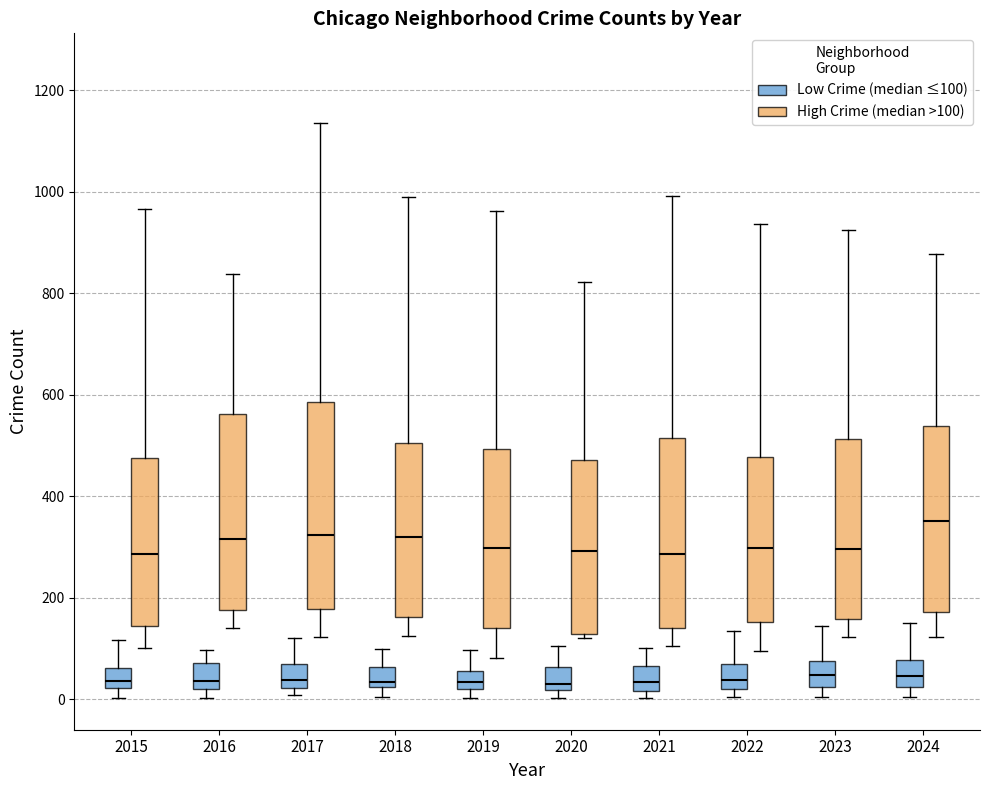

Reading left to right, transcribe this box plot: for each box, give where its median line is, the range the box spans, and where its two whiskers end, as read against the y-axis. The values are not printed on the chart, so give them approximately, as read against the axis.

2015 (Low Crime (median ≤100)): median 40, box 20 to 60, whiskers 0 to 120
2015 (High Crime (median >100)): median 280, box 140 to 480, whiskers 100 to 960
2016 (Low Crime (median ≤100)): median 40, box 20 to 80, whiskers 0 to 100
2016 (High Crime (median >100)): median 320, box 180 to 560, whiskers 140 to 840
2017 (Low Crime (median ≤100)): median 40, box 20 to 60, whiskers 0 to 120
2017 (High Crime (median >100)): median 320, box 180 to 580, whiskers 120 to 1140
2018 (Low Crime (median ≤100)): median 40, box 20 to 60, whiskers 0 to 100
2018 (High Crime (median >100)): median 320, box 160 to 500, whiskers 120 to 1000
2019 (Low Crime (median ≤100)): median 40, box 20 to 60, whiskers 0 to 100
2019 (High Crime (median >100)): median 300, box 140 to 500, whiskers 80 to 960
2020 (Low Crime (median ≤100)): median 40, box 20 to 60, whiskers 0 to 100
2020 (High Crime (median >100)): median 300, box 120 to 480, whiskers 120 (just below the box's lower edge) to 820
2021 (Low Crime (median ≤100)): median 40, box 20 to 60, whiskers 0 to 100
2021 (High Crime (median >100)): median 280, box 140 to 520, whiskers 100 to 1000
2022 (Low Crime (median ≤100)): median 40, box 20 to 60, whiskers 0 to 140
2022 (High Crime (median >100)): median 300, box 160 to 480, whiskers 100 to 940
2023 (Low Crime (median ≤100)): median 40, box 20 to 80, whiskers 0 to 140
2023 (High Crime (median >100)): median 300, box 160 to 520, whiskers 120 to 920
2024 (Low Crime (median ≤100)): median 40, box 20 to 80, whiskers 0 to 160
2024 (High Crime (median >100)): median 360, box 180 to 540, whiskers 120 to 880